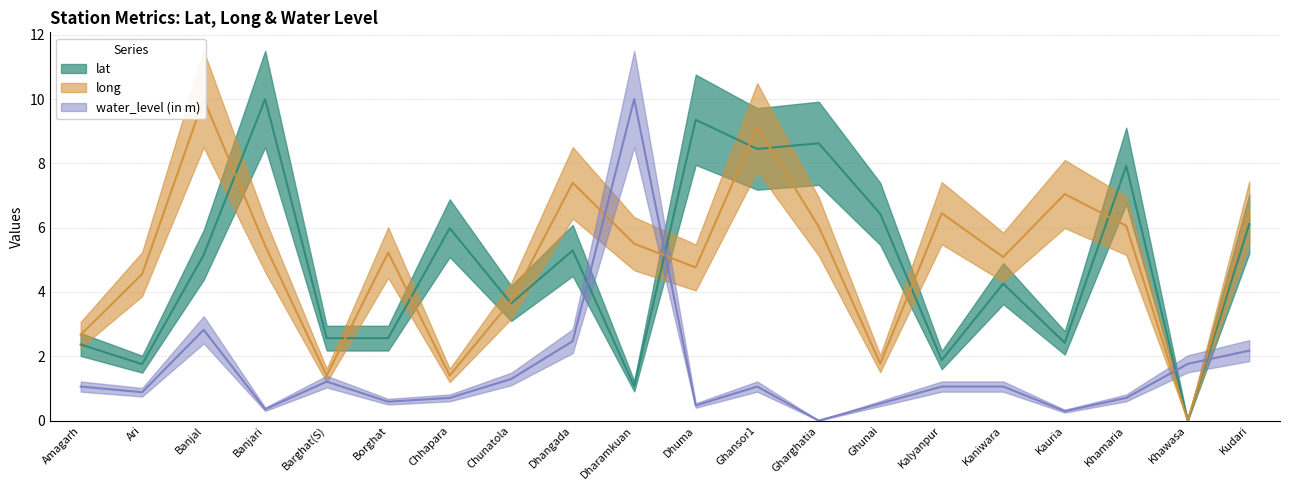

The value of long at Gharghatia is 2.8. True or false?

False